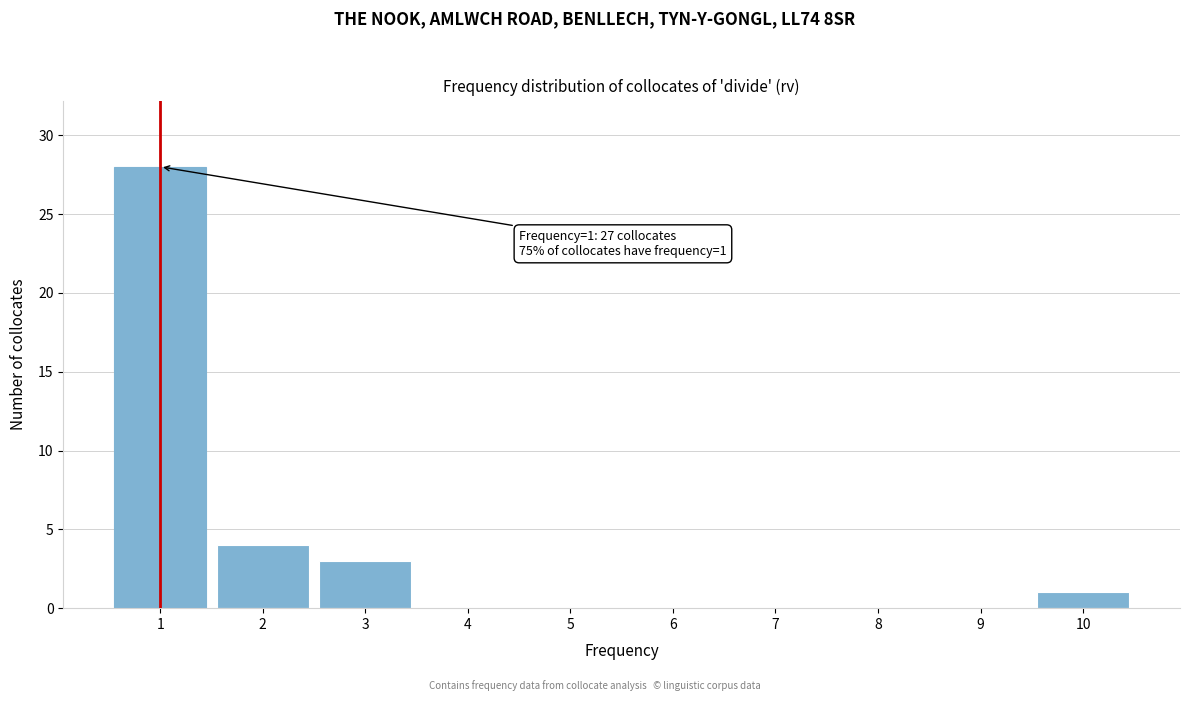

Over which range of the x-axis is the bar tallest?

0.5 to 1.5